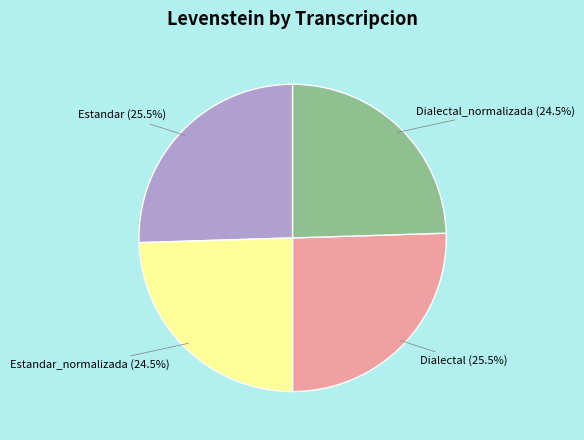

Does Dialectal_normalizada represent more than half of the total?

No